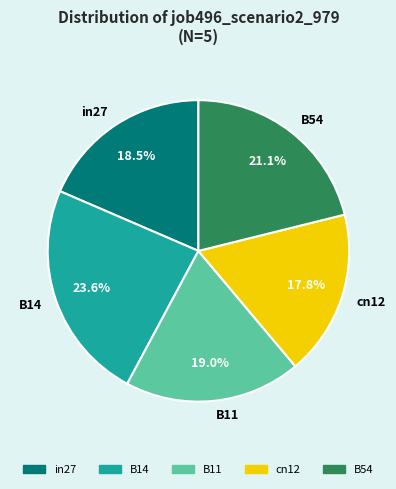

Count the number of slices in the pie.

5